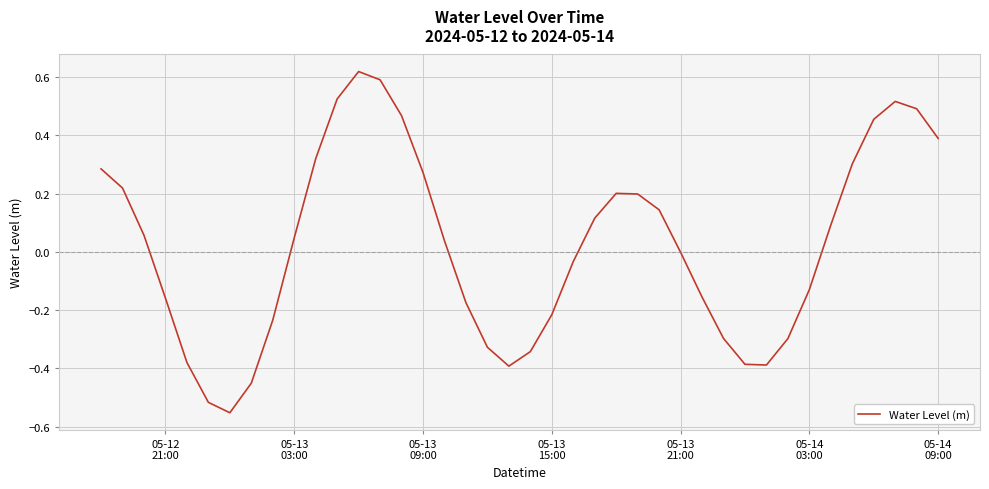

What is the difference between the maximum and minimum values?

1.2